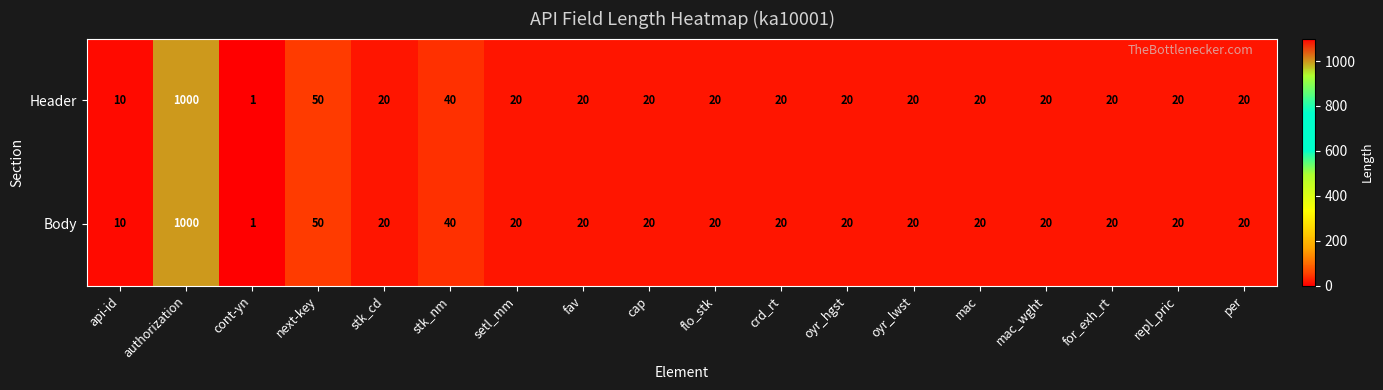

Which label corresponds to the smallest value in the chart?

cont-yn